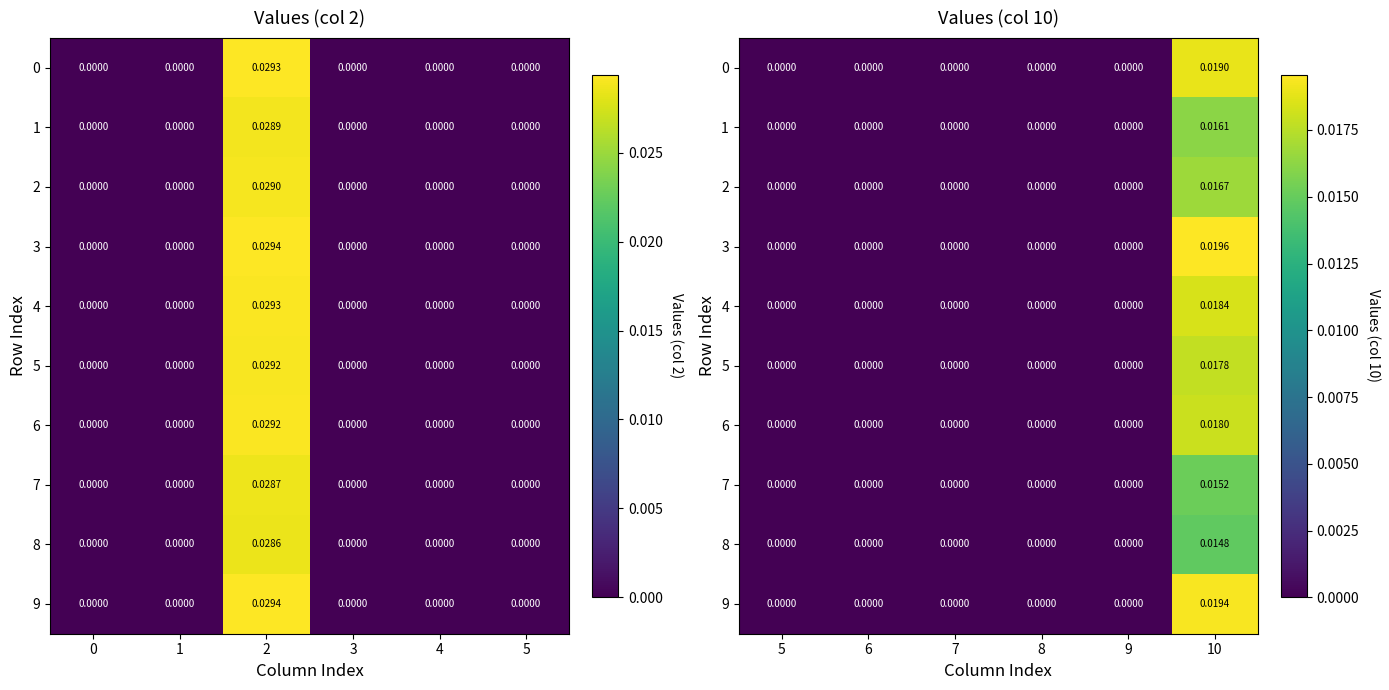

List the series in order of their peak value, lowest first.

8, 7, 1, 2, 5, 6, 4, 0, 9, 3